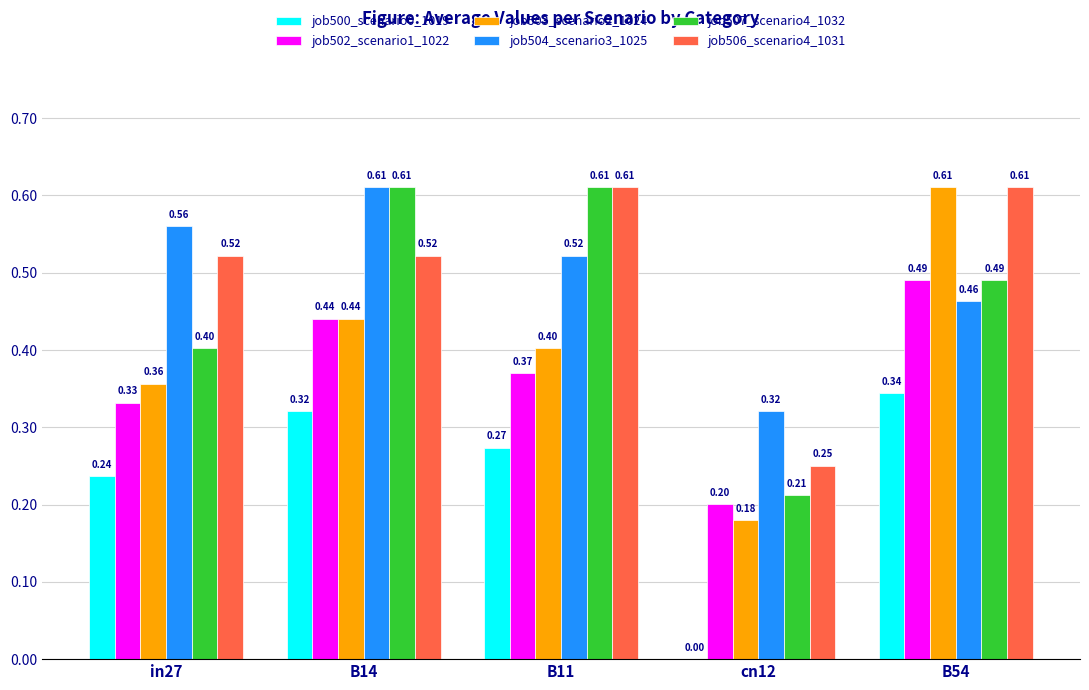

How many groups of bars are there?

5